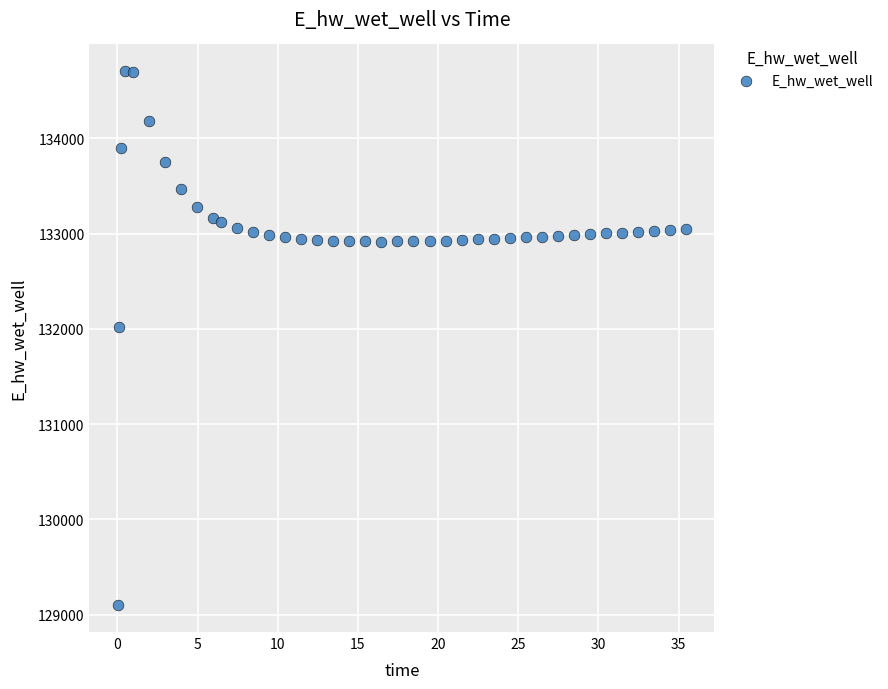

What is the range of X values (max minus min)?

35.4